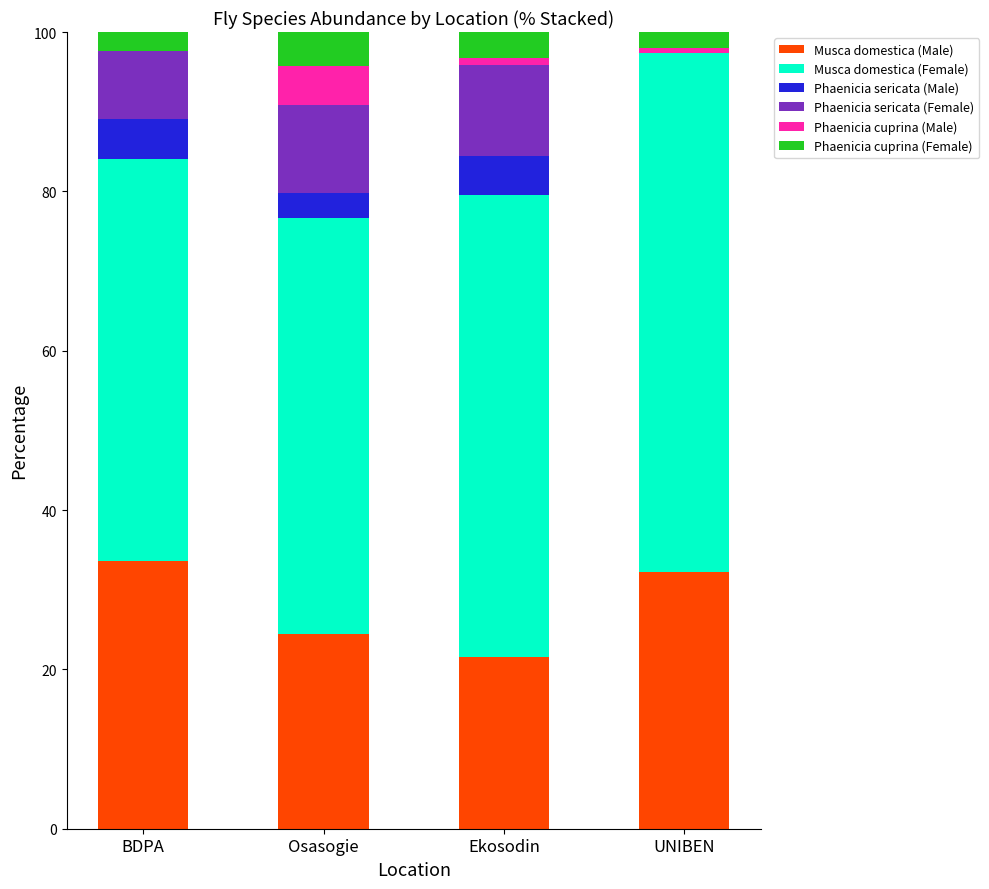

The value of Musca domestica (Male) at UNIBEN is 50.6. True or false?

False